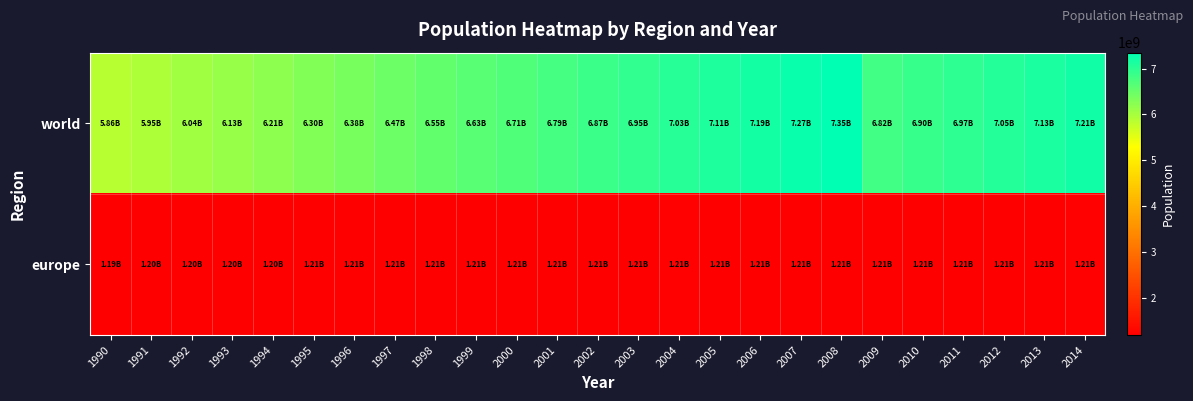

Reading right to left, transcribe all the data shown in this chart.

world: 2014=7207330525	2013=7129858227	2012=7051957949	2011=6973845863	2010=6895735900	2009=6817597375	2008=7348502078	2007=7267256372	2006=7186353153	2005=7105910415	2004=7026019325	2003=6946653578	2002=6867598685	2001=6788484451	2000=6708774944	1999=6628565361	1998=6547860508	1997=6466176041	1996=6383624656	1995=6299799342	1994=6214708620	1993=6128869404	1992=6041808630	1991=5951704654	1990=5858793283
europe: 2014=1214476658	2013=1212483051	2012=1210871997	2011=1209726750	2010=1208853609	2009=1208338493	2008=1207989722	2007=1207418858	2006=1206784740	2005=1205708465	2004=1214476658	2003=1212483051	2002=1210871997	2001=1209726750	2000=1208853609	1999=1208338493	1998=1207989722	1997=1207418858	1996=1206784740	1995=1205708465	1994=1204010672	1993=1201874981	1992=1199088214	1991=1195056492	1990=1189222282